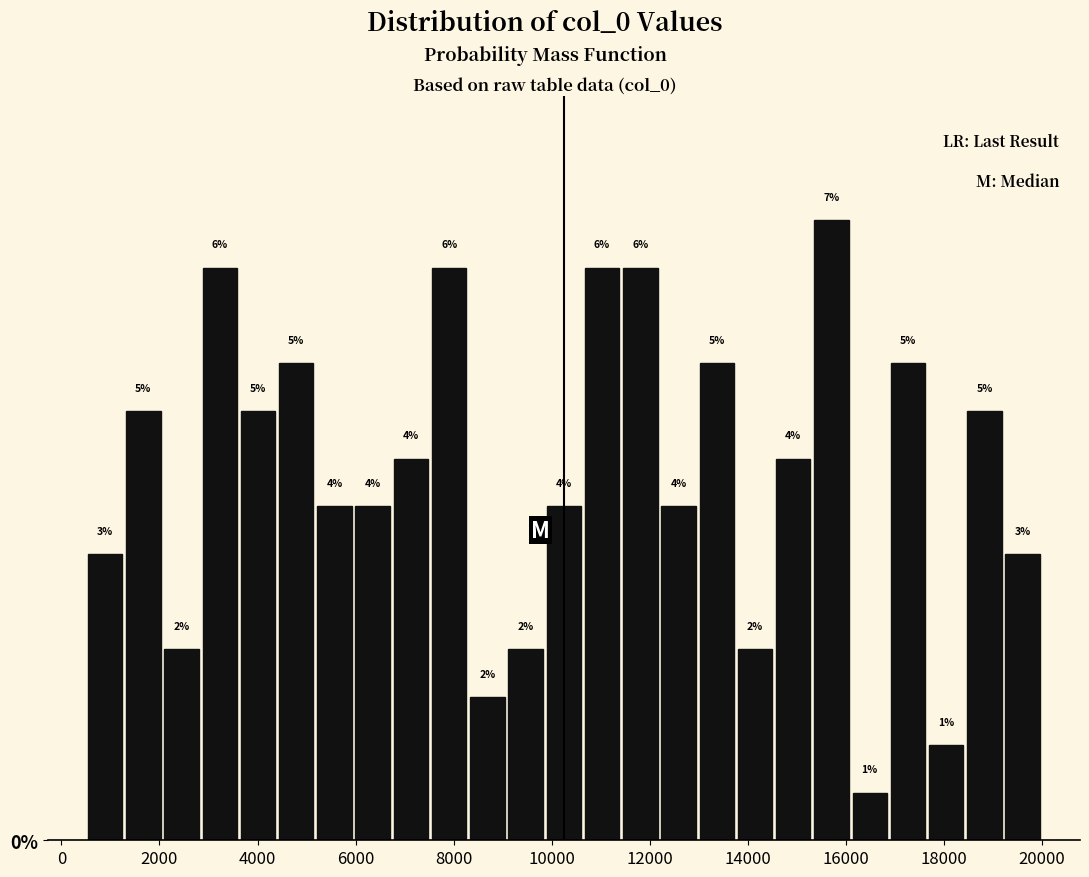

Around what value on the x-axis is the tallest bar? Give the approximate position of its centre, as read against the axis.

15800